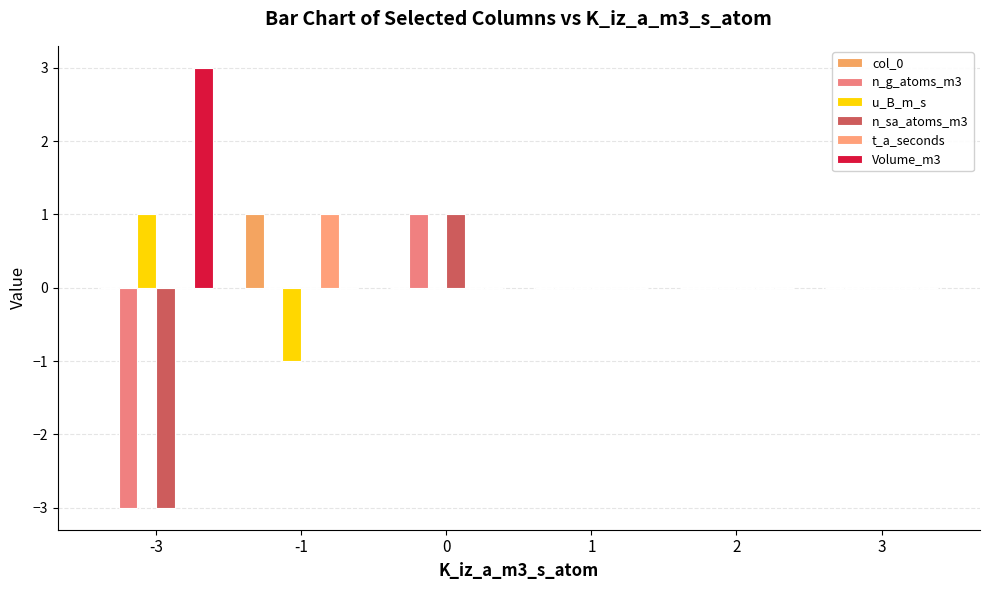

How many categories are shown in the chart?

6